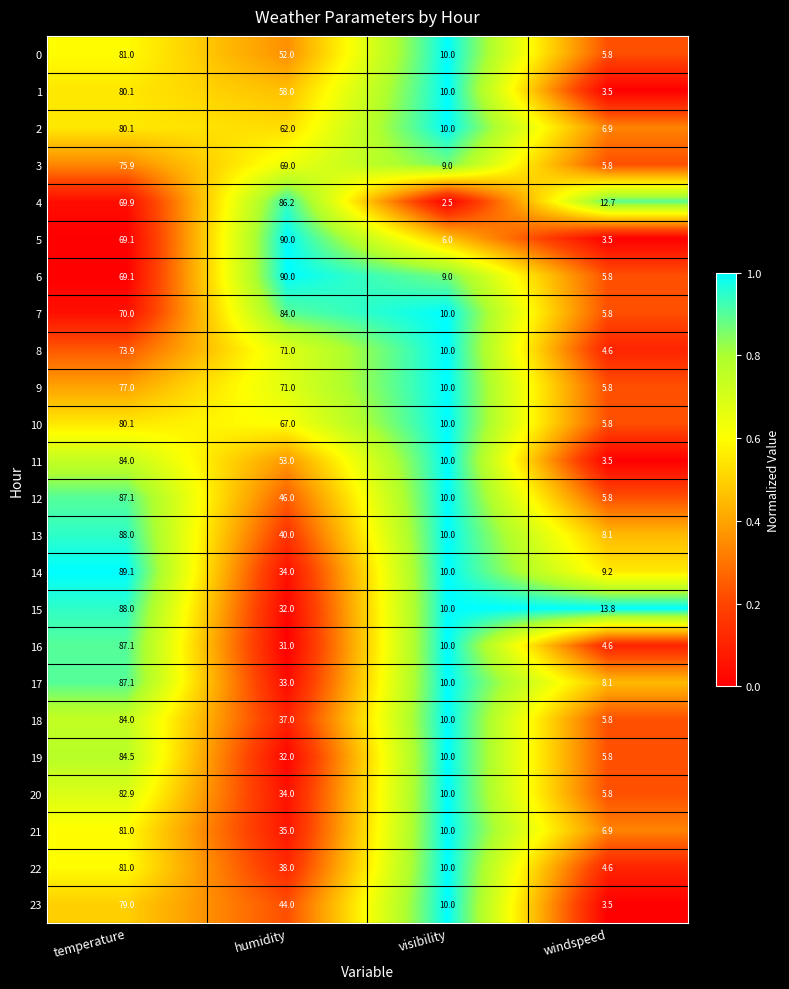

What is the maximum value shown in the chart?

90.0